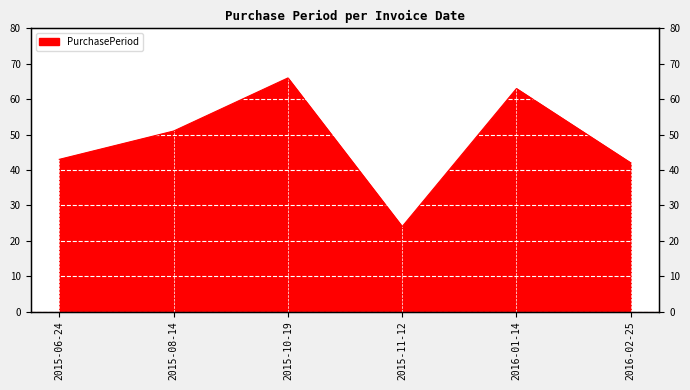

What is the difference between the values at 2015-11-12 and 2015-10-19?

42